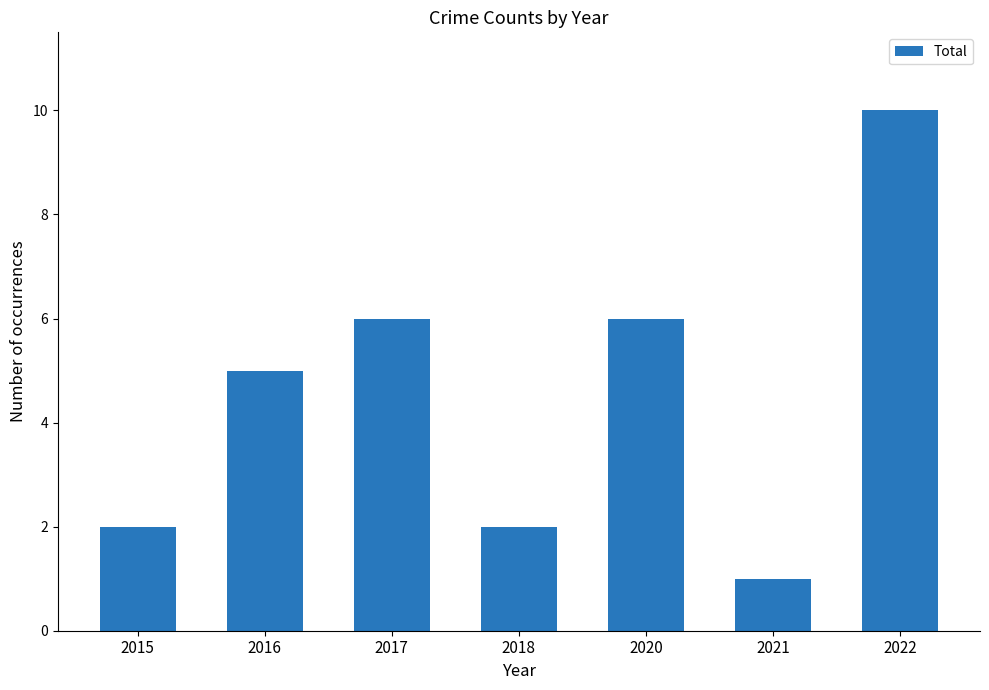

What is the approximate value at 2017?

6